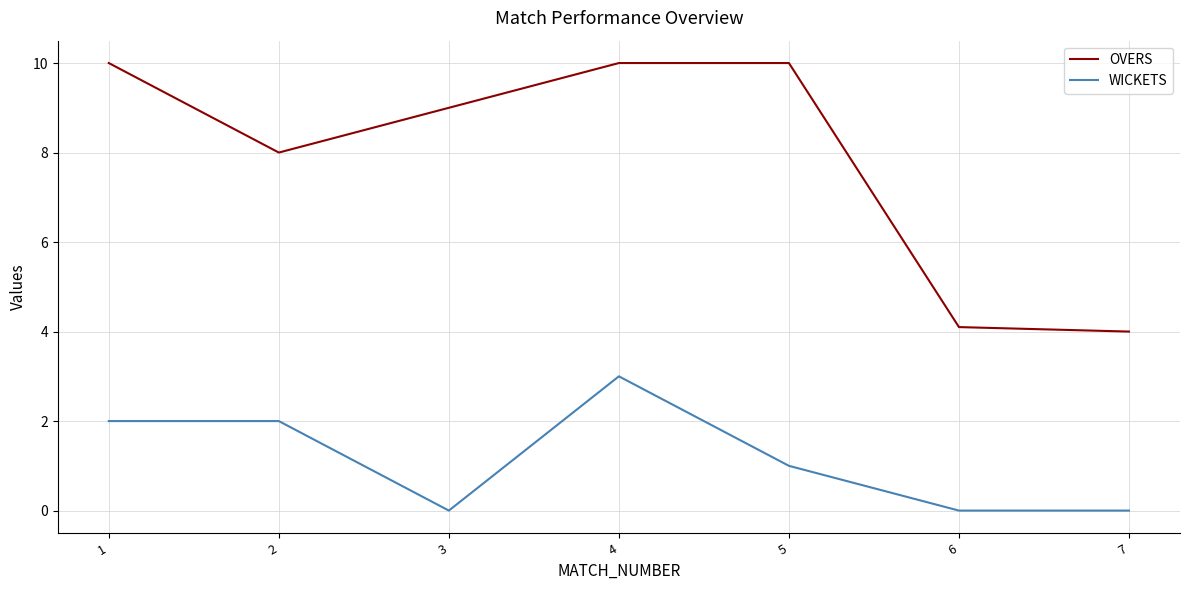

What is the difference between the OVERS values at 1 and 2?

2.0